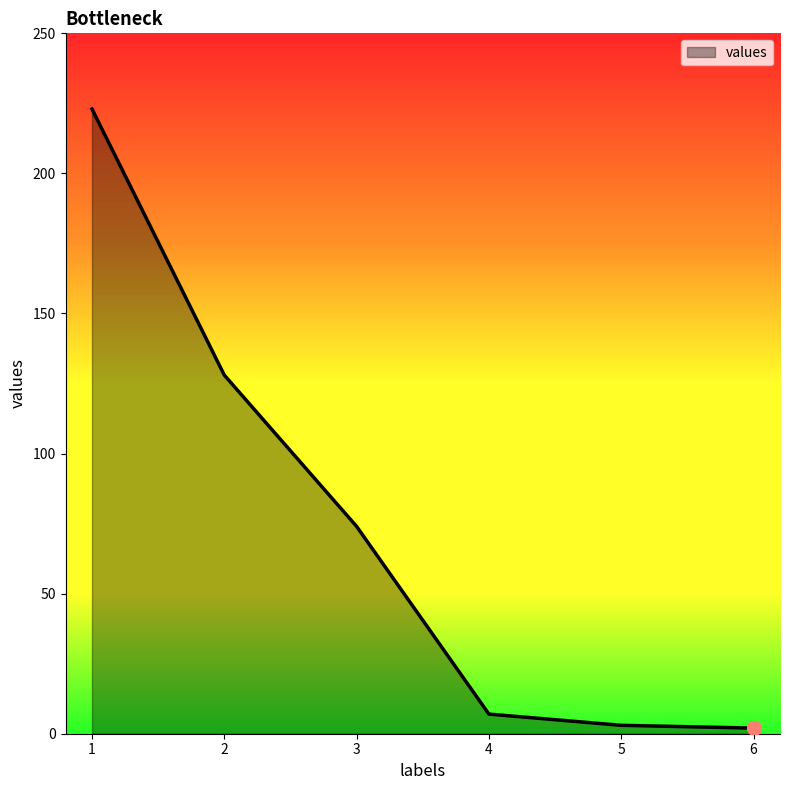

What is the maximum value shown in the chart?

223